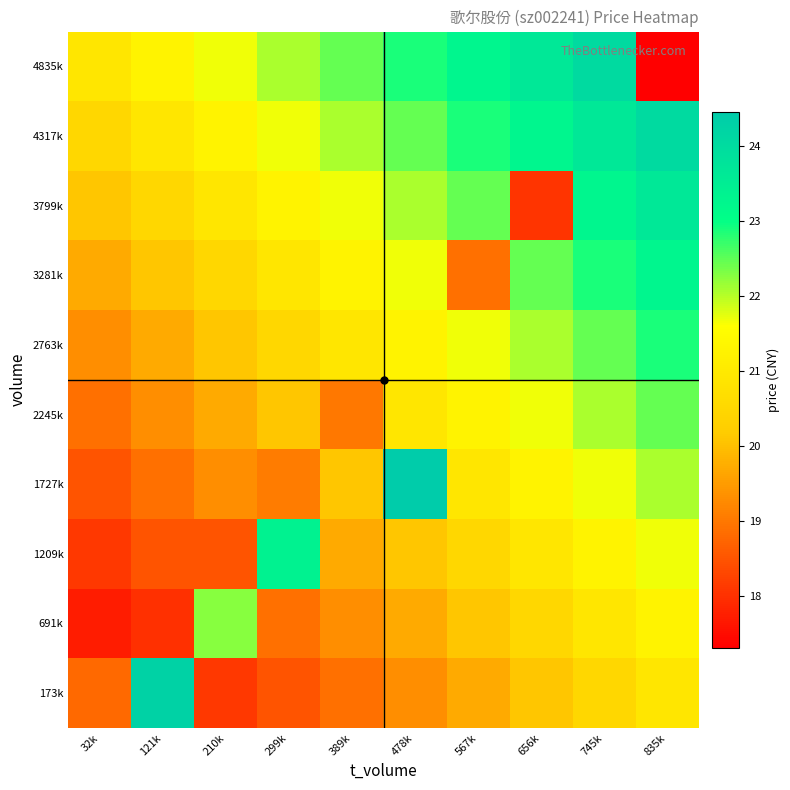

Reading left to right, what are all the values shown in this chart?

173k: 32k=18.8	121k=24.3	210k=18.1	299k=18.5	389k=18.9	478k=19.3	567k=19.7	656k=20.1	745k=20.5	835k=20.9
691k: 32k=17.7	121k=18.0	210k=22.3	299k=18.9	389k=19.3	478k=19.7	567k=20.1	656k=20.5	745k=20.9	835k=21.3
1209k: 32k=18.1	121k=18.5	210k=18.5	299k=23.4	389k=19.7	478k=20.1	567k=20.5	656k=20.9	745k=21.3	835k=21.7
1727k: 32k=18.5	121k=18.9	210k=19.3	299k=19.1	389k=20.1	478k=24.5	567k=20.9	656k=21.3	745k=21.7	835k=22.1
2245k: 32k=18.9	121k=19.3	210k=19.7	299k=20.1	389k=19.0	478k=20.9	567k=21.3	656k=21.7	745k=22.1	835k=22.5
2763k: 32k=19.3	121k=19.7	210k=20.1	299k=20.5	389k=20.9	478k=21.3	567k=21.7	656k=22.1	745k=22.5	835k=22.9
3281k: 32k=19.7	121k=20.1	210k=20.5	299k=20.9	389k=21.3	478k=21.7	567k=18.9	656k=22.5	745k=22.9	835k=23.3
3799k: 32k=20.1	121k=20.5	210k=20.9	299k=21.3	389k=21.7	478k=22.1	567k=22.5	656k=18.0	745k=23.3	835k=23.7
4317k: 32k=20.5	121k=20.9	210k=21.3	299k=21.7	389k=22.1	478k=22.5	567k=22.9	656k=23.3	745k=23.7	835k=24.1
4835k: 32k=20.9	121k=21.3	210k=21.7	299k=22.1	389k=22.5	478k=22.9	567k=23.3	656k=23.7	745k=24.1	835k=17.3